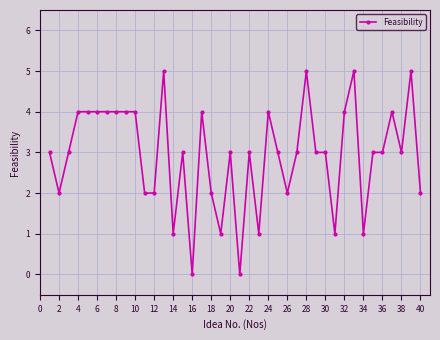

What is the maximum value shown in the chart?

5